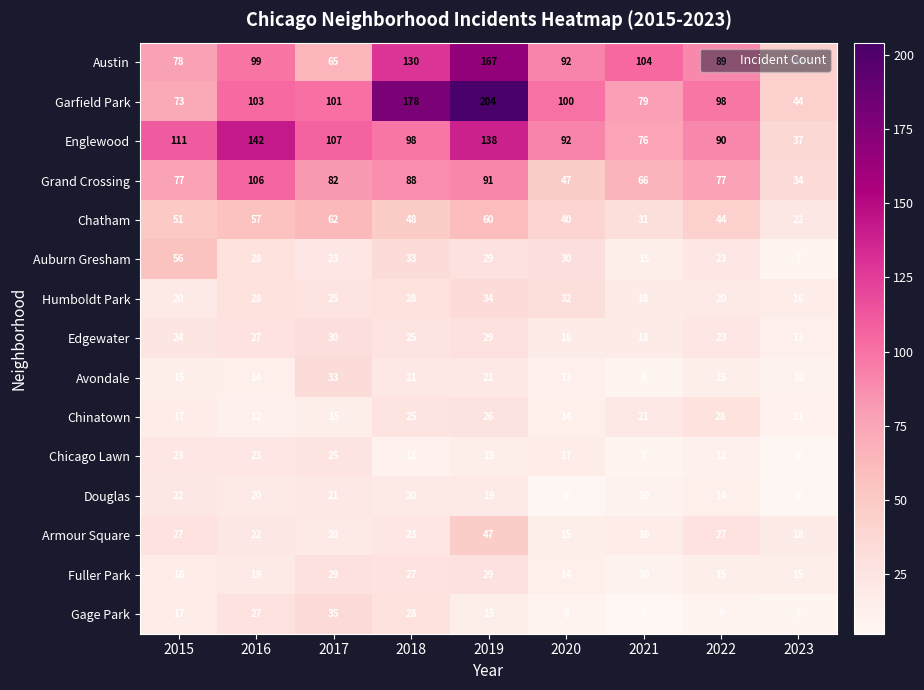

Which series has the largest range (max minus min)?

Garfield Park